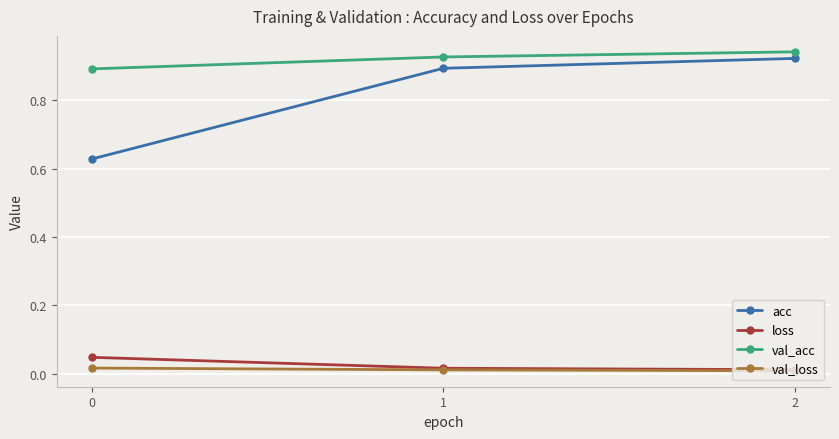

At how many categories does at least one series exceed 0?

3